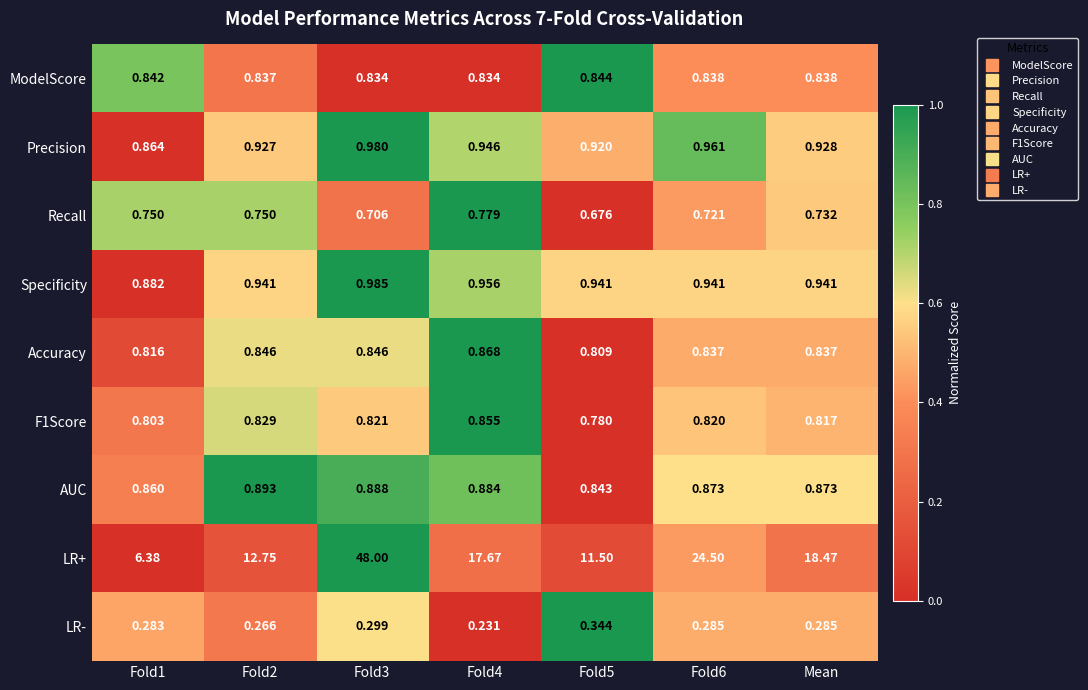

Which series changed the most between Fold3 and Fold6?

LR+